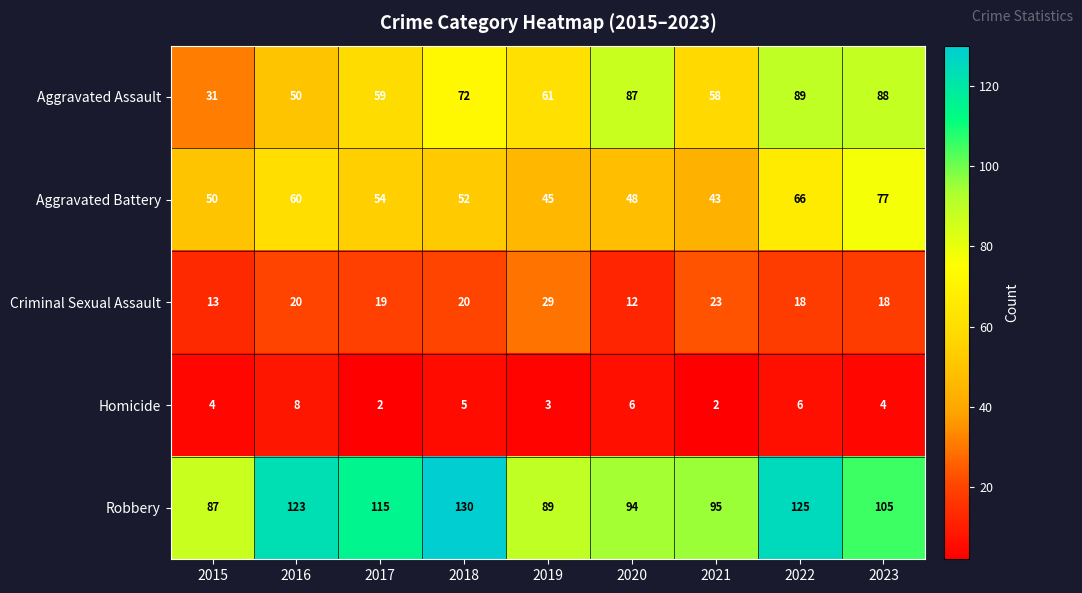

Rank the categories by Aggravated Battery value from highest to lowest.

2023, 2022, 2016, 2017, 2018, 2015, 2020, 2019, 2021